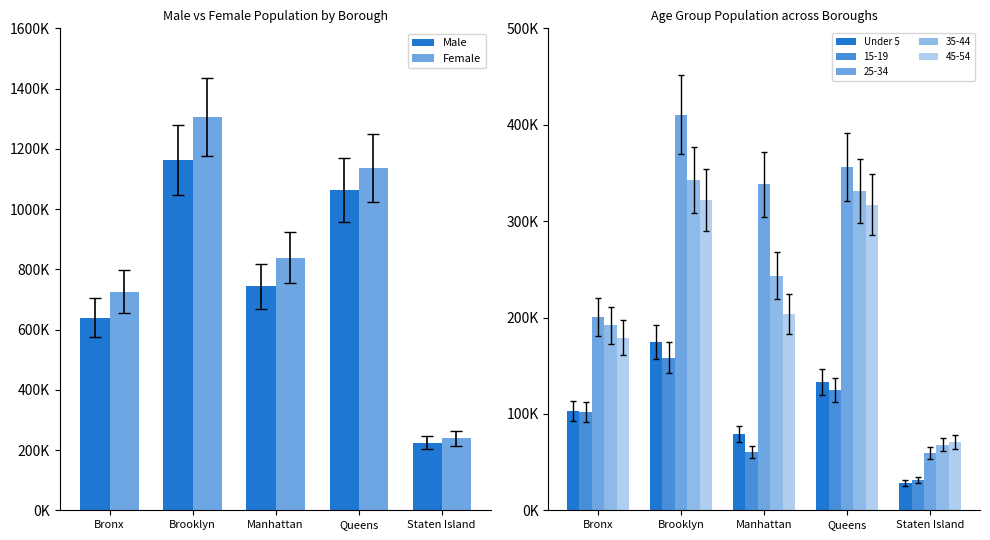

Which series changed the most between Manhattan and Queens?

Male